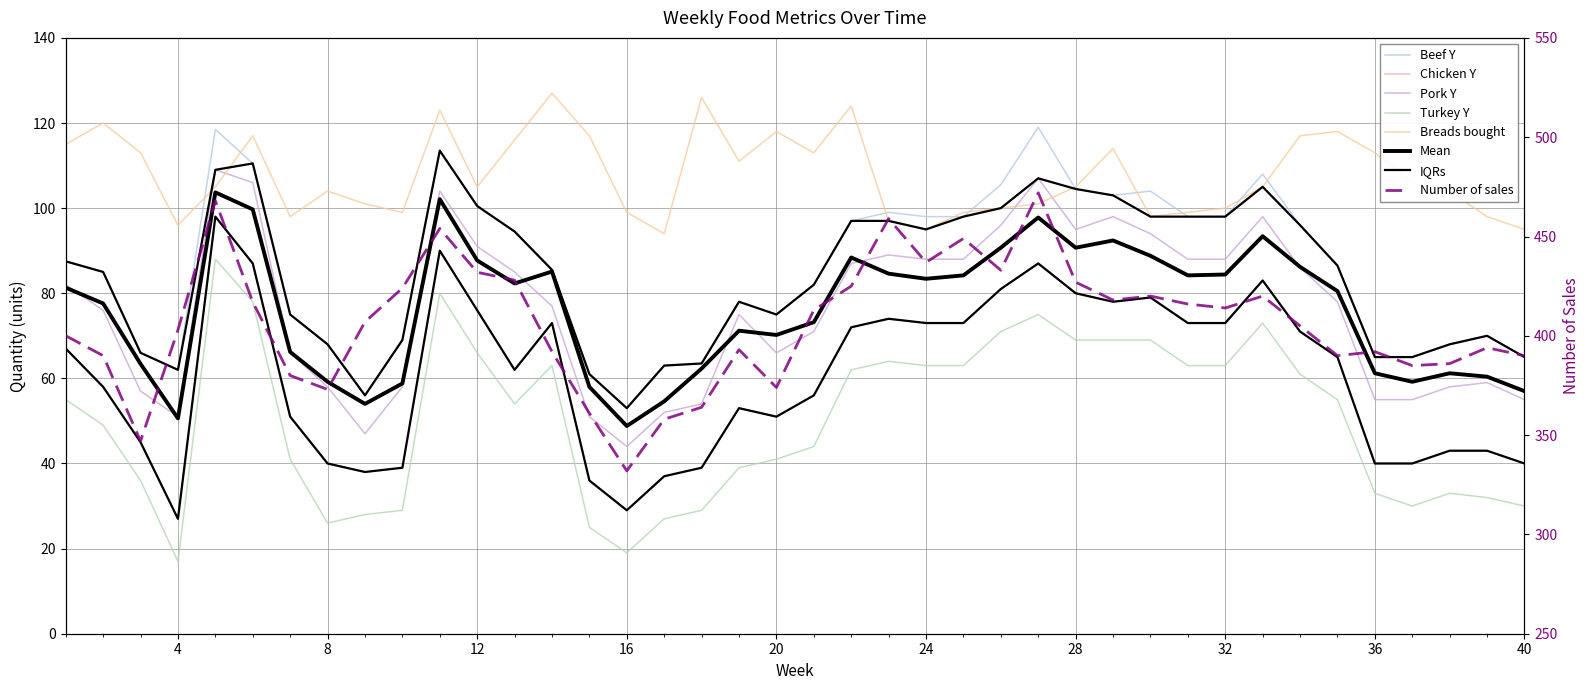

Where is Chicken Y nearest to the value 62?

13